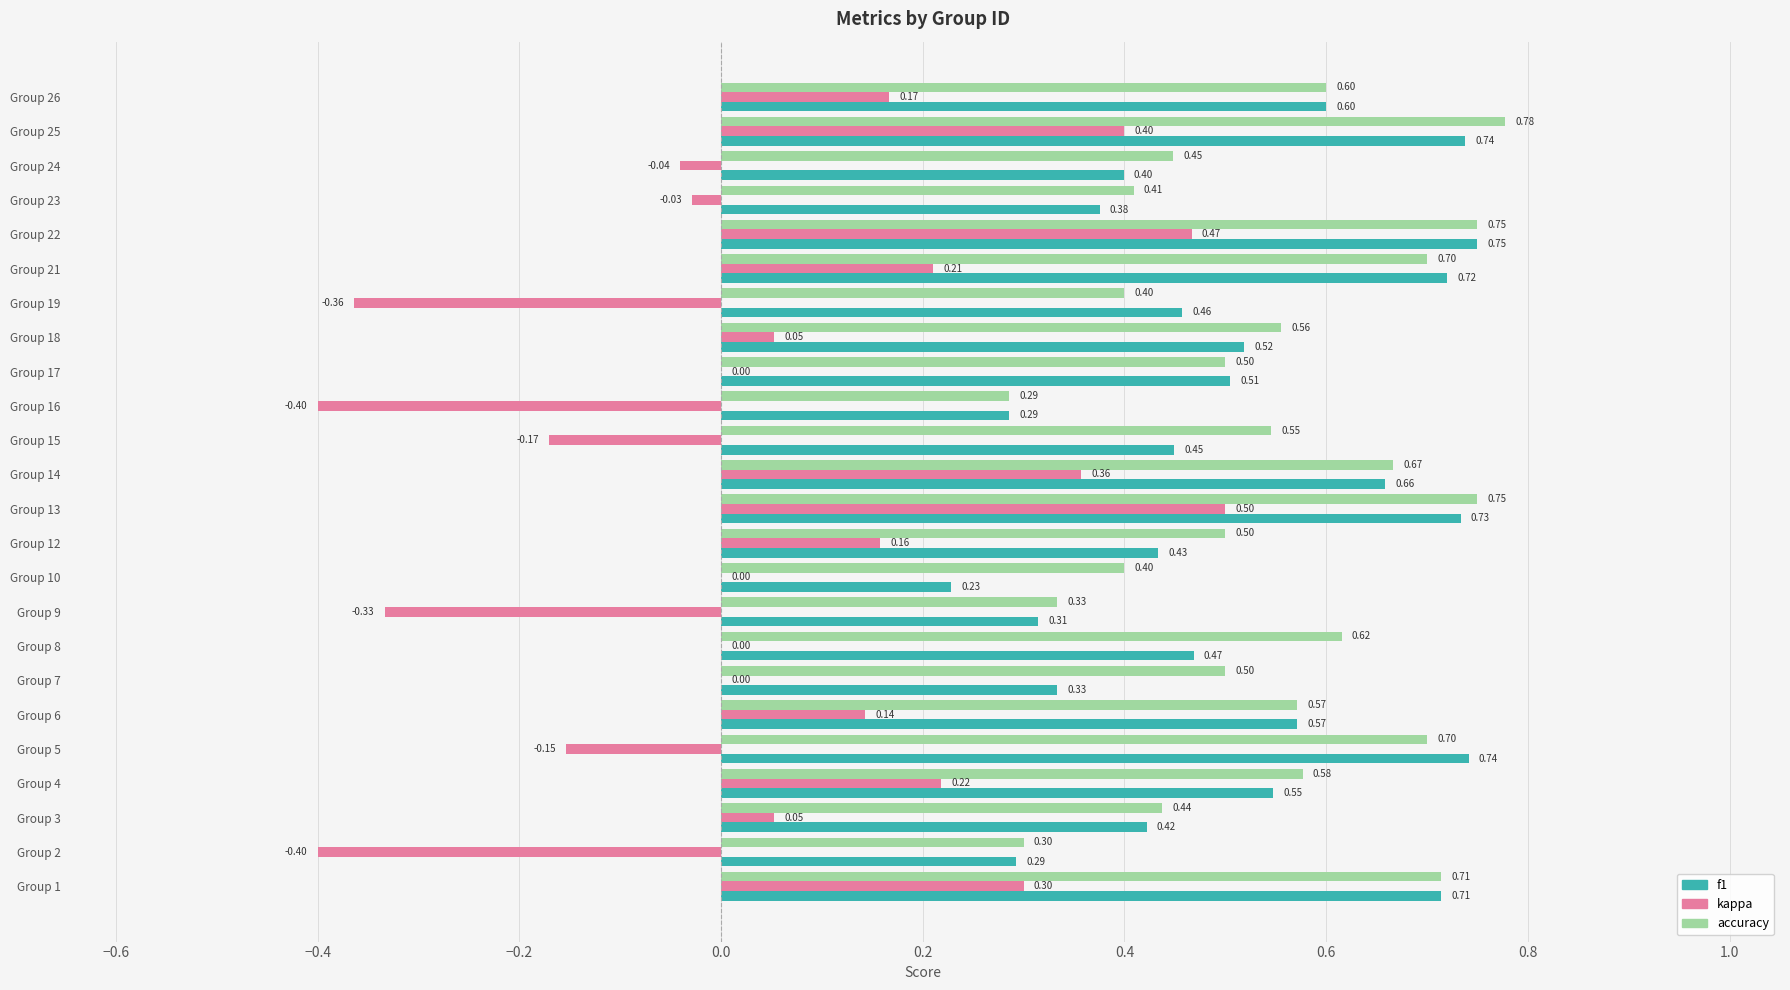

Which series changed the most between Group 5 and Group 17?

f1